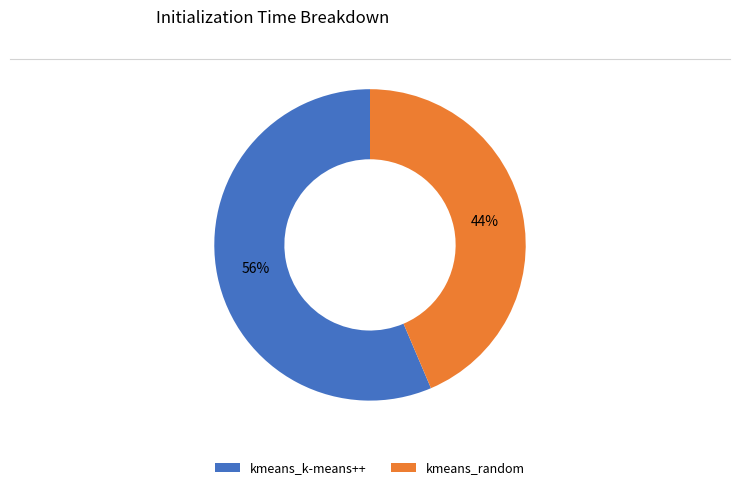

Rank the categories by value from highest to lowest.

kmeans_k-means++, kmeans_random